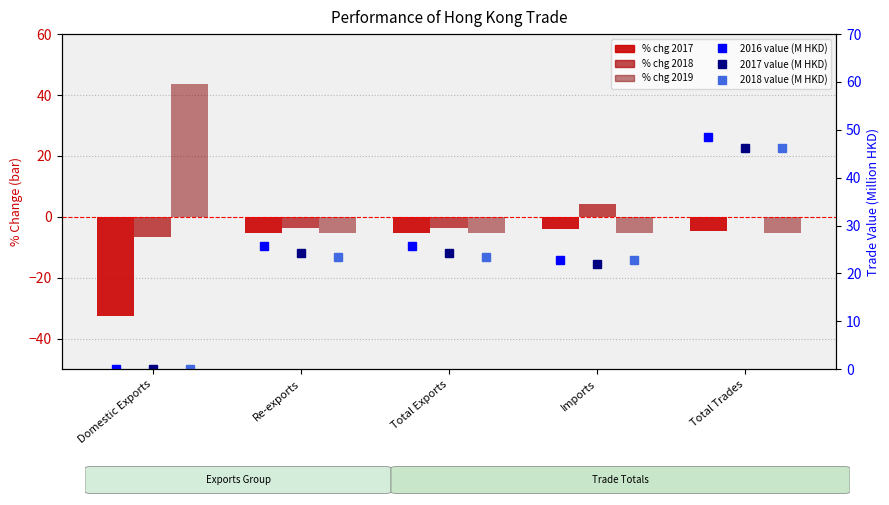

Which series has the widest spread of values?

% chg 2019